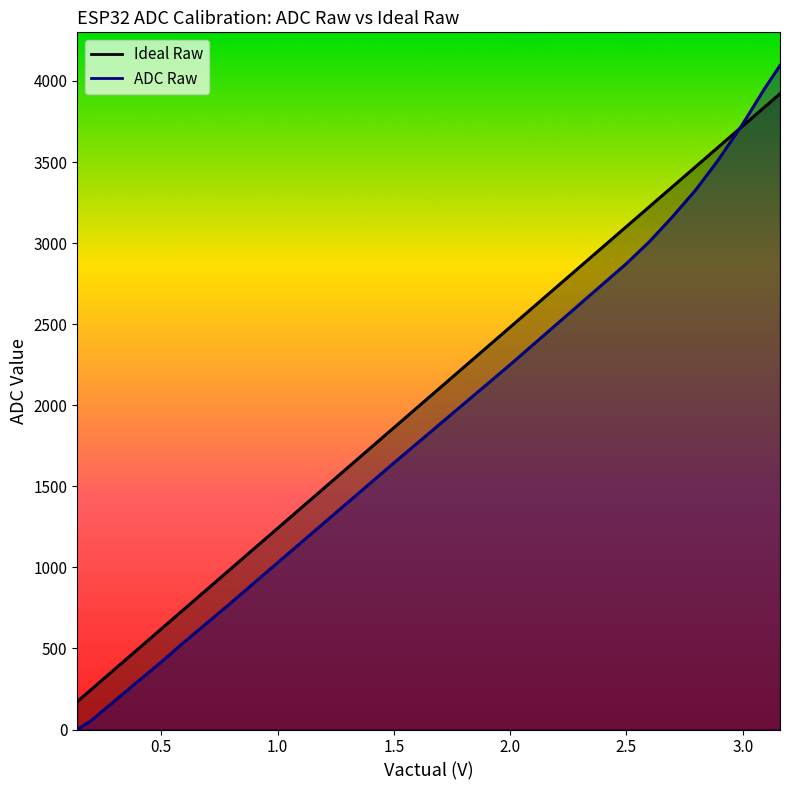

At which label is ADC Raw closest to 2047?

1.99892